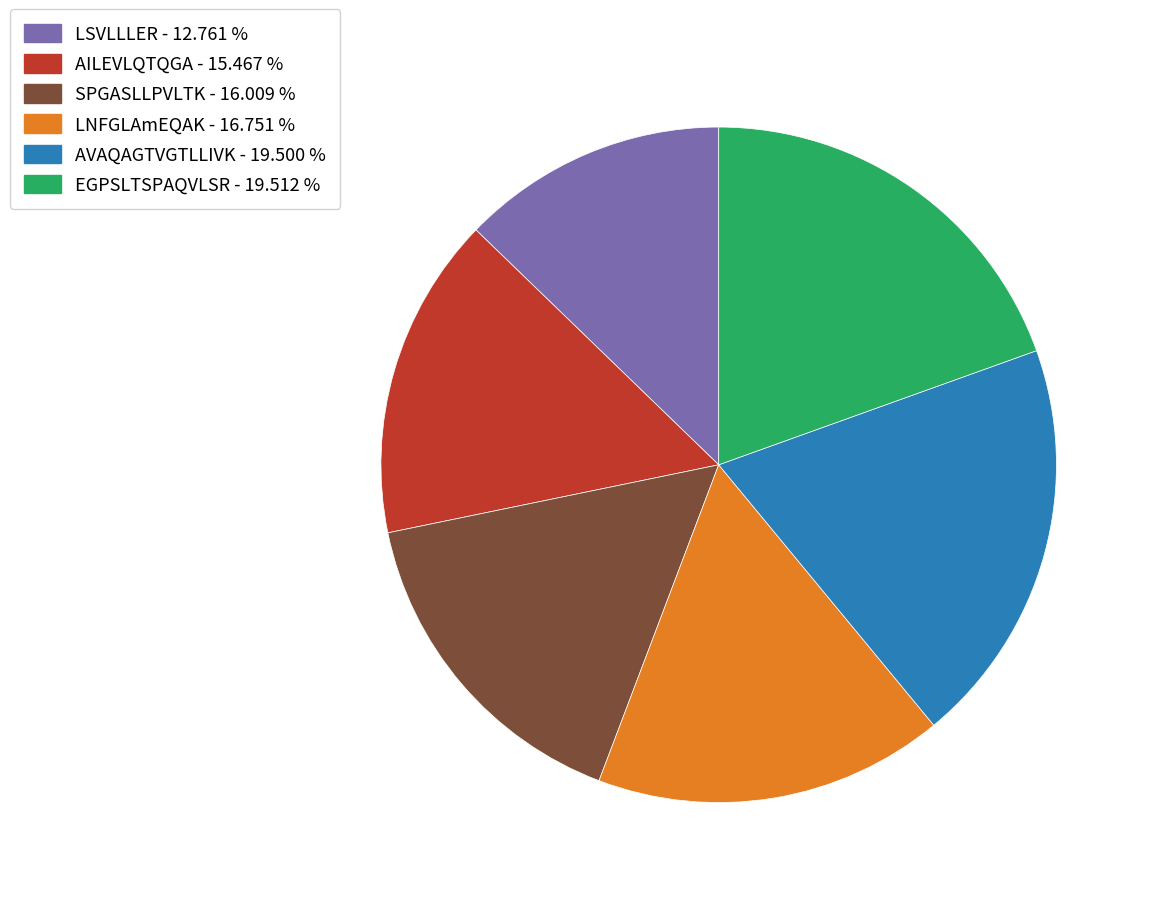

Is AVAQAGTVGTLLIVK the majority of the pie?

No